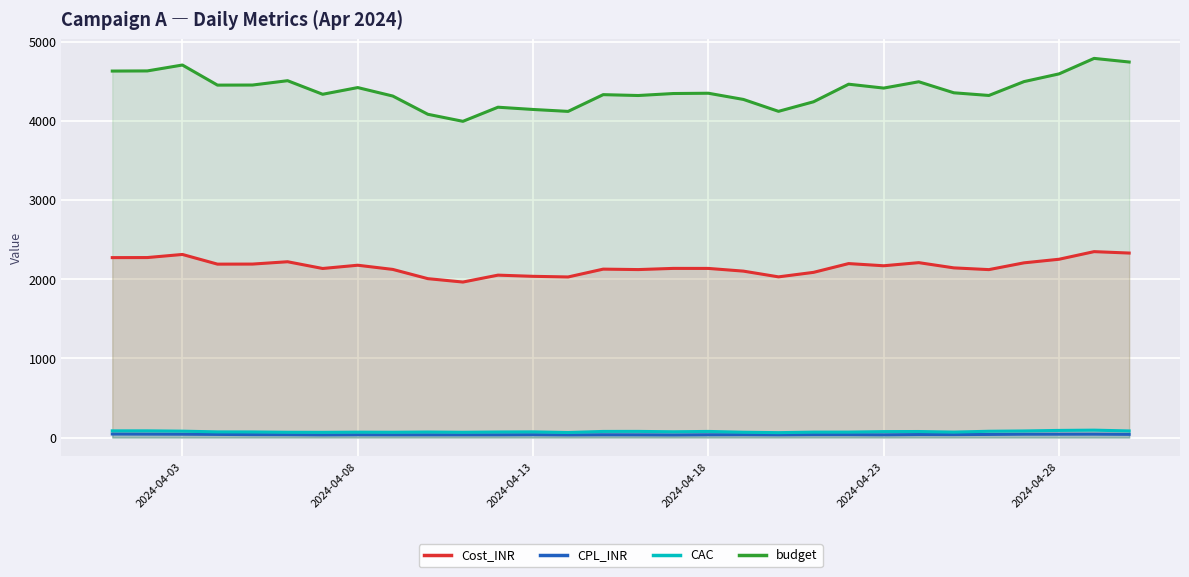

Which series has the widest spread of values?

budget